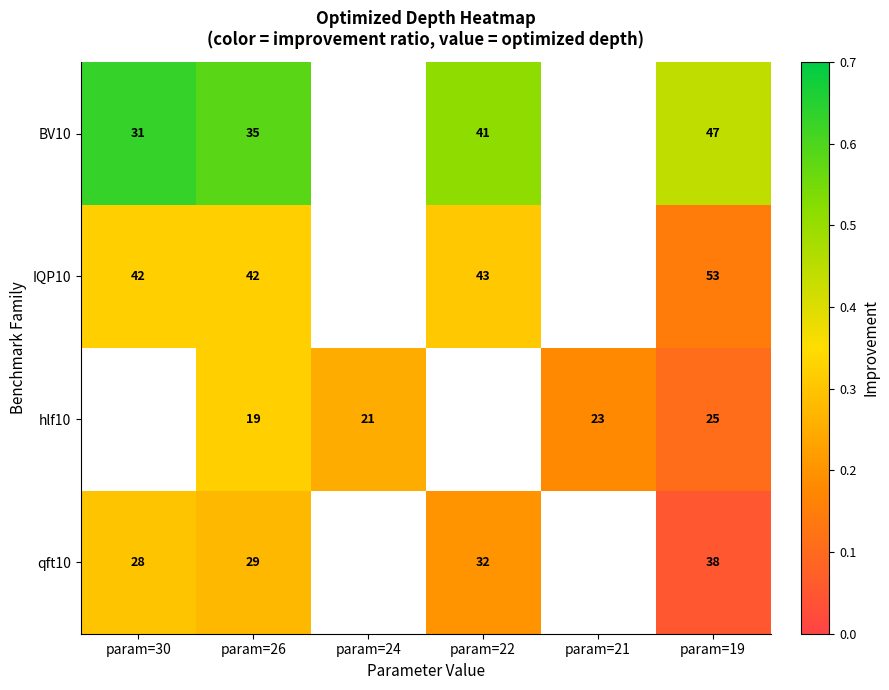

What is the highest value of the BV10 series?

0.6